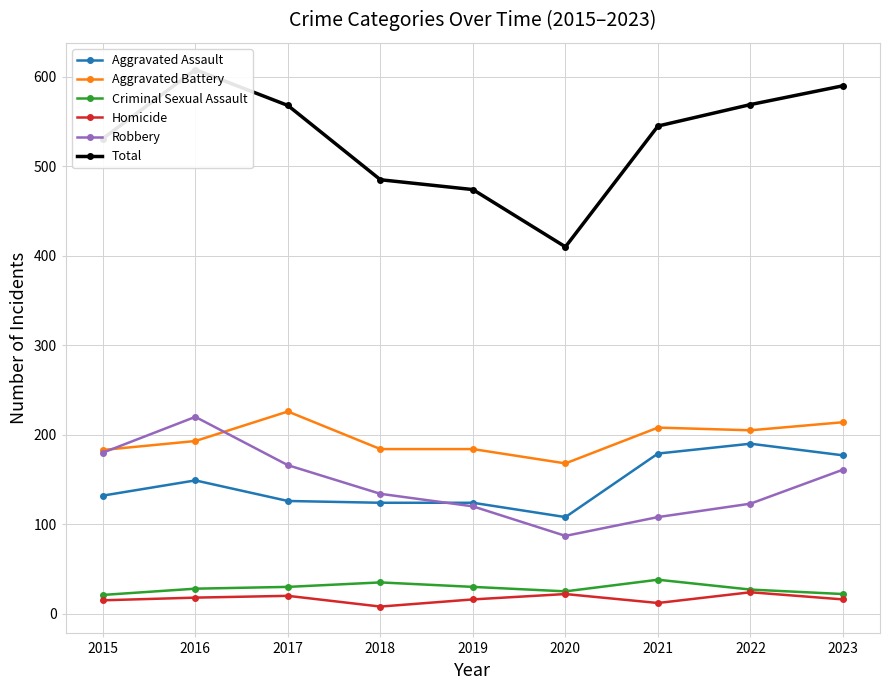

List the labels in order of Aggravated Battery value, smallest first.

2020, 2015, 2018, 2019, 2016, 2022, 2021, 2023, 2017